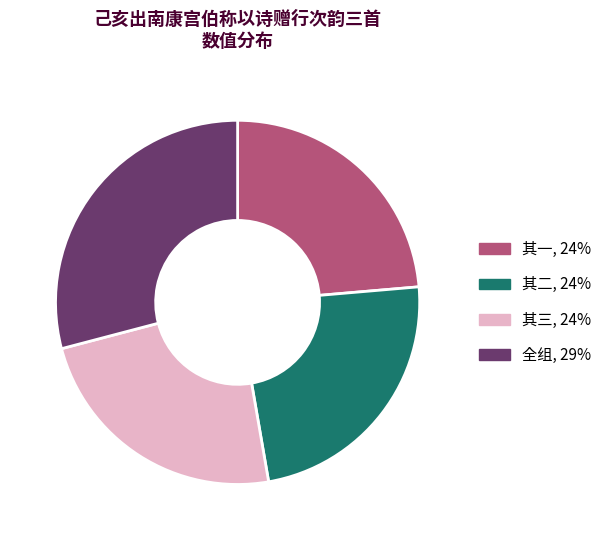

Does any single category account for the majority?

No